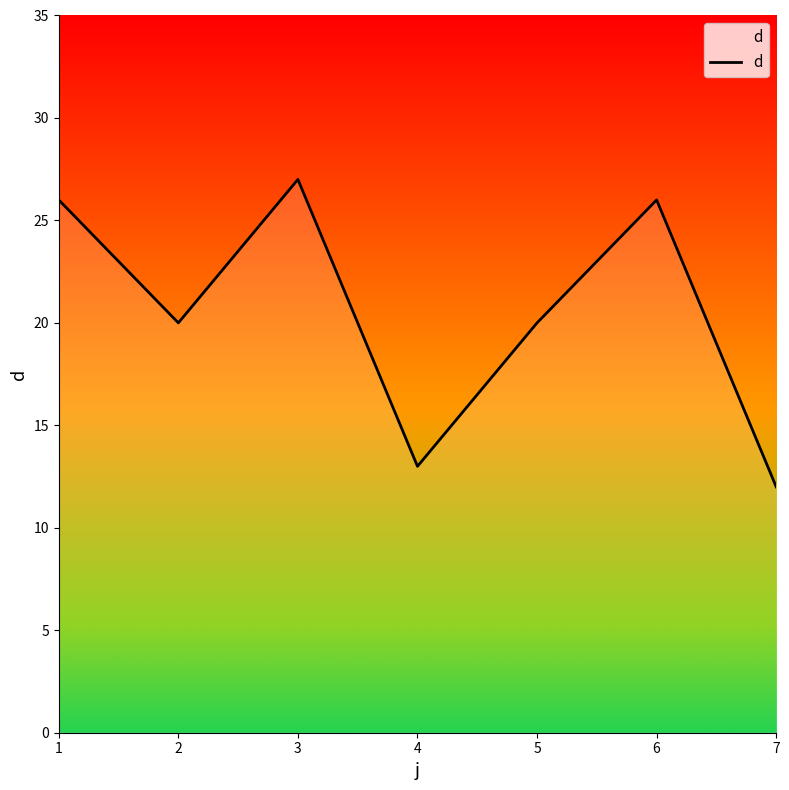

What is the average value?

21